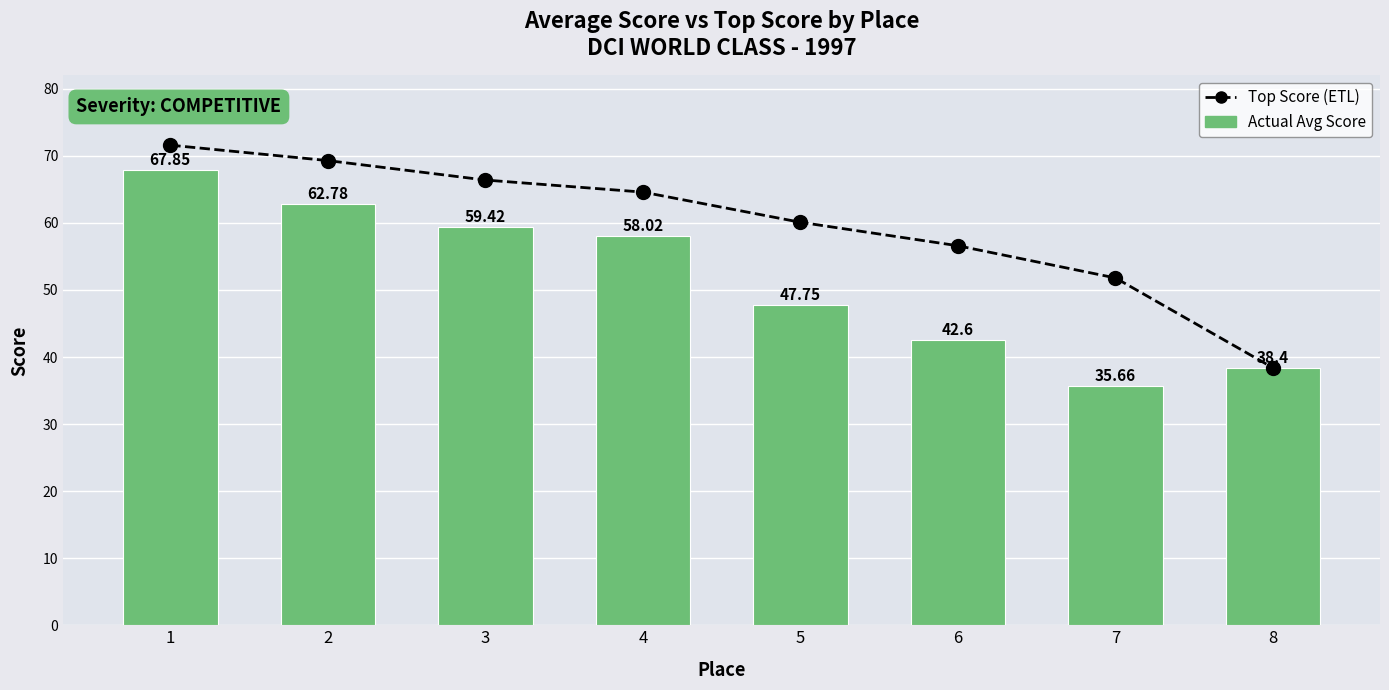

True or false: Top Score (ETL) has a value of 32.2 at 7.

False